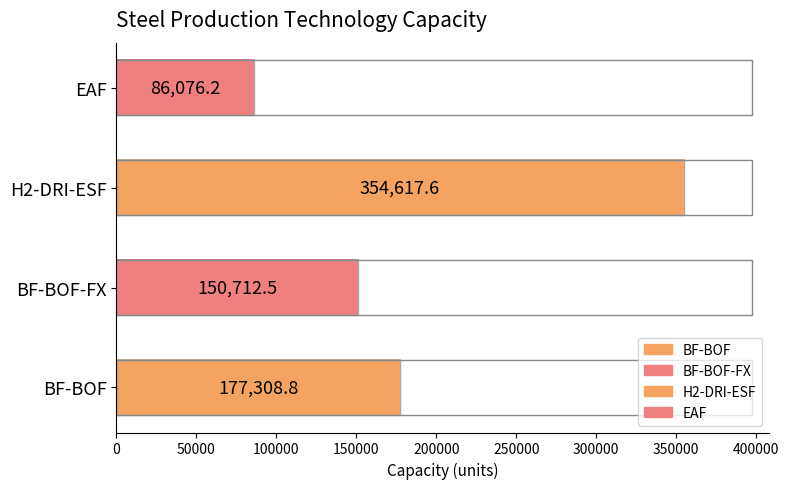

Rank the series at 2030 from highest to lowest value.

H2-DRI-ESF, BF-BOF, BF-BOF-FX, EAF